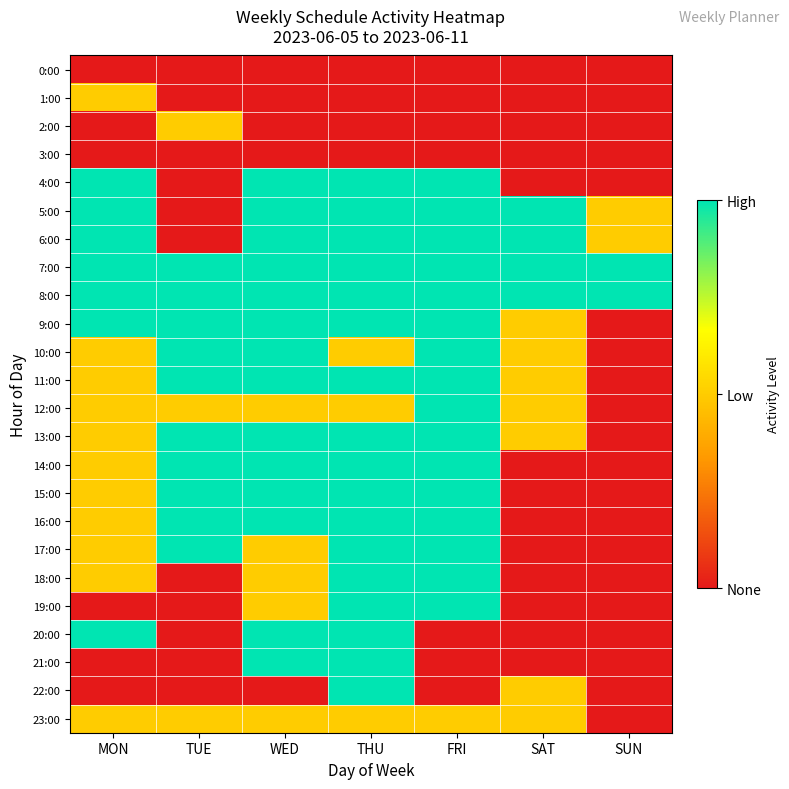

Which series changed the most between FRI and SUN?

4:00